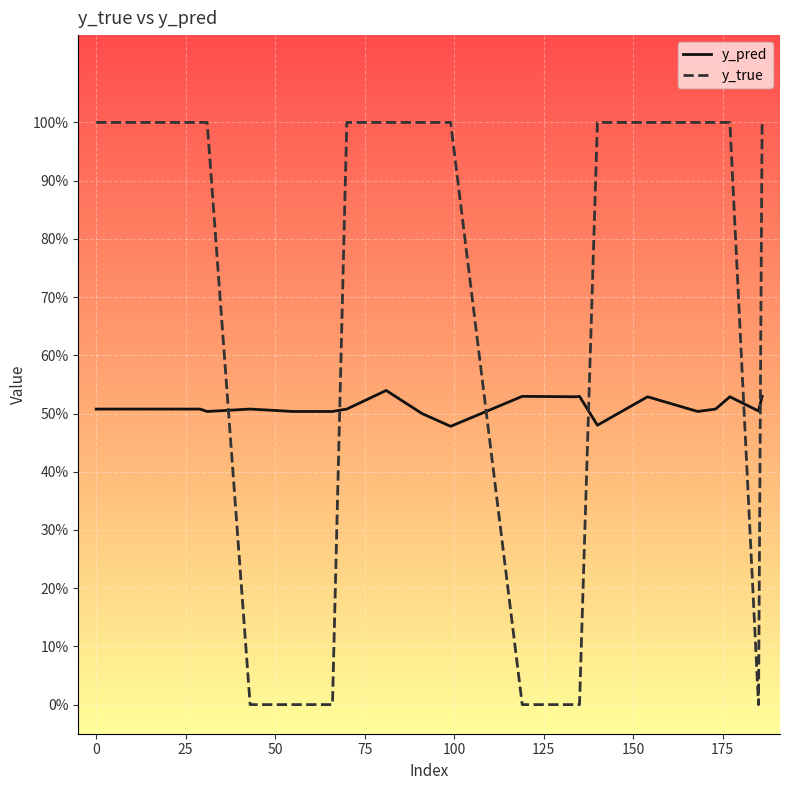

Is this an area chart (filled region under the line)?

No